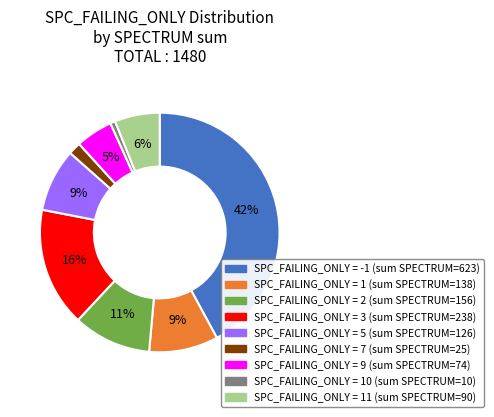

Does any single category account for the majority?

No